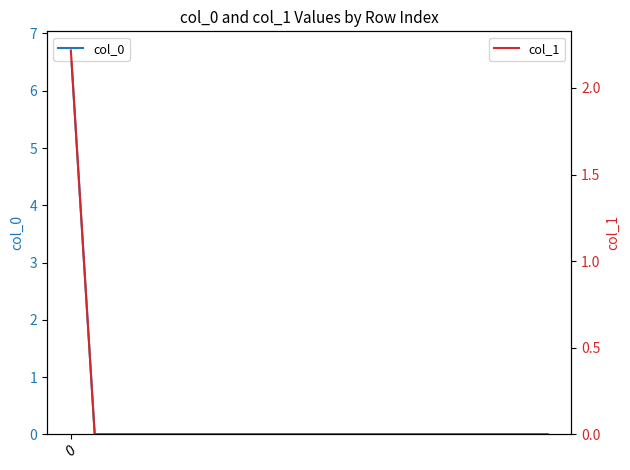

Which series has the largest range (max minus min)?

col_0